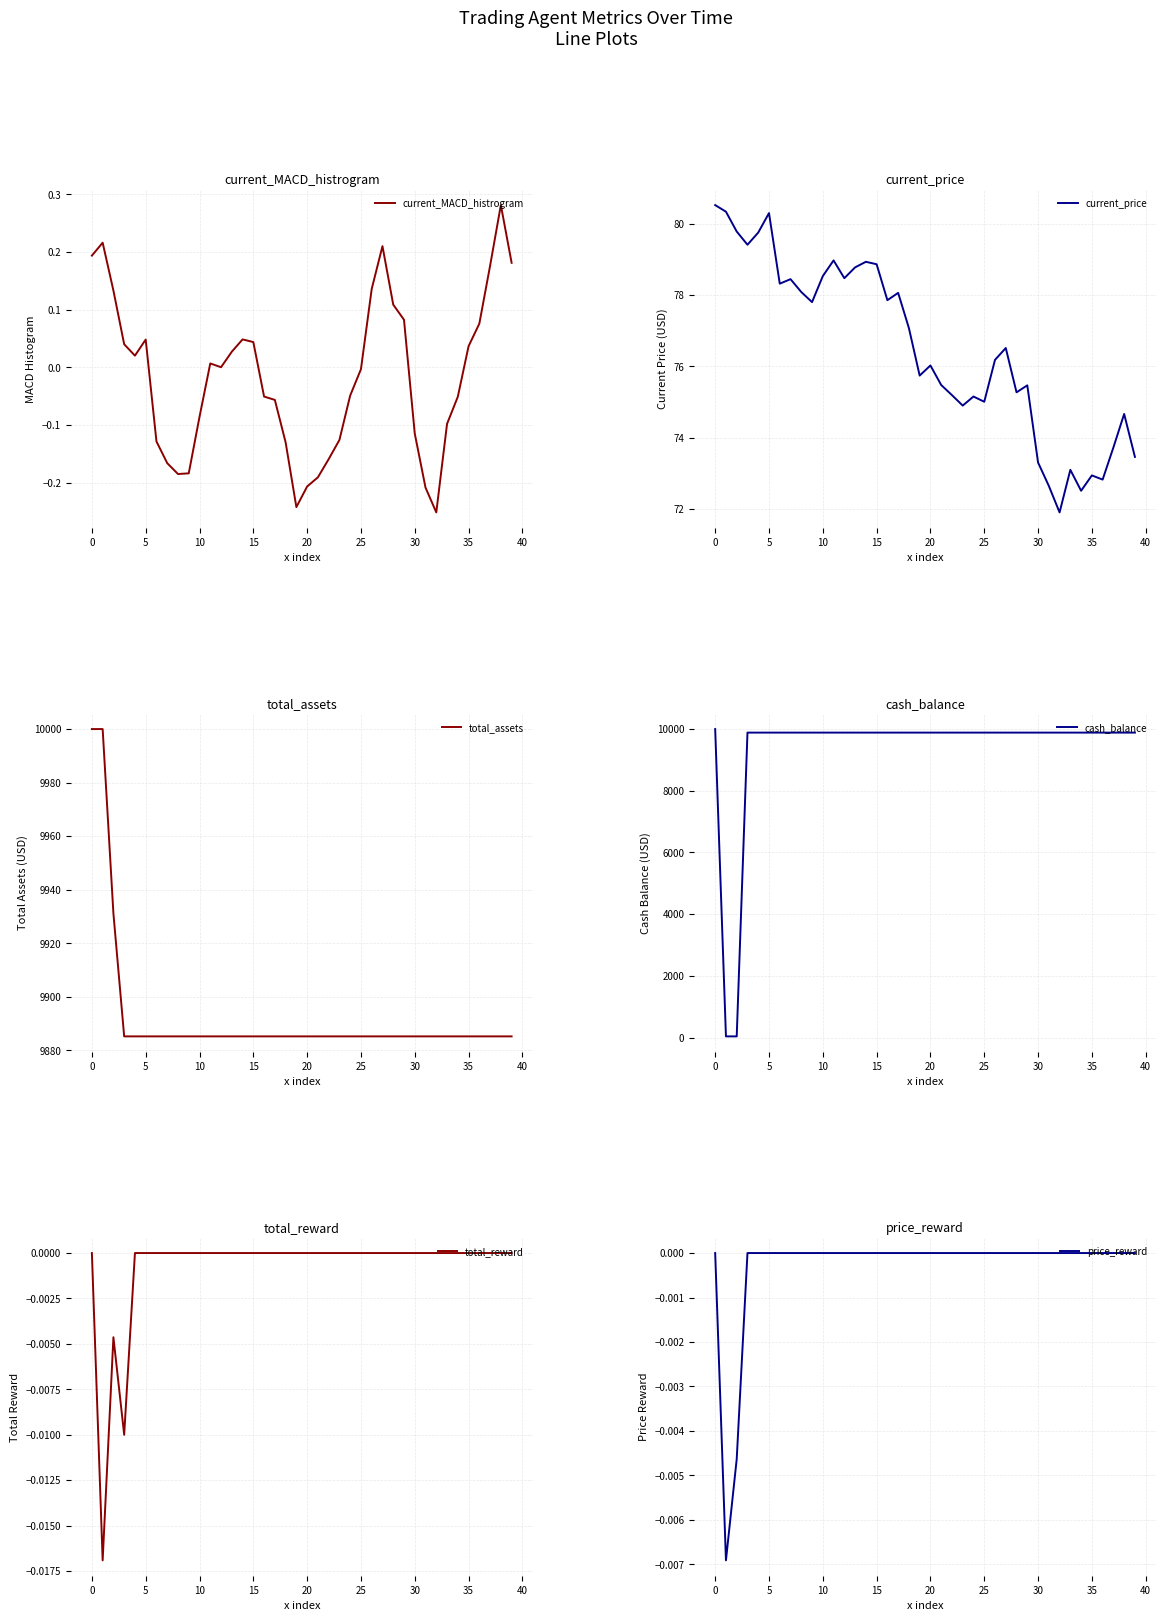

The current_price series shows 37.7 at 37. True or false?

False